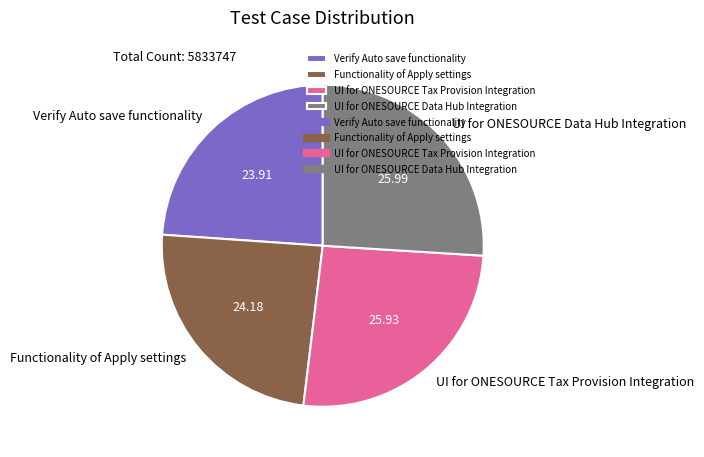

Combined, do Functionality of Apply settings and Verify Auto save functionality account for over 50%?

No